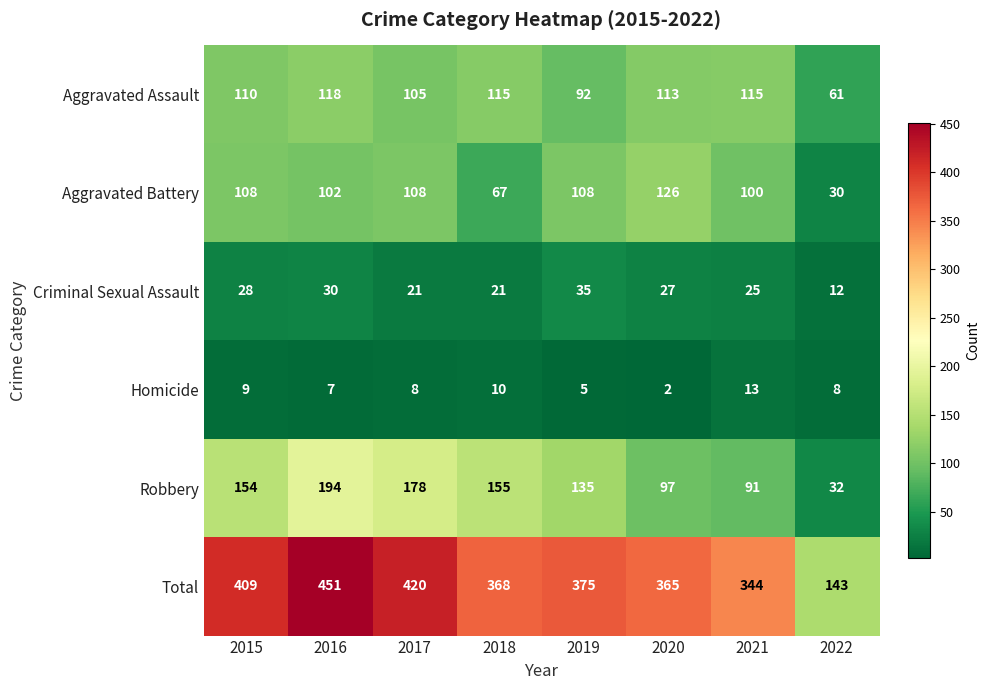

What is the difference between the Homicide values at 2022 and 2020?

6